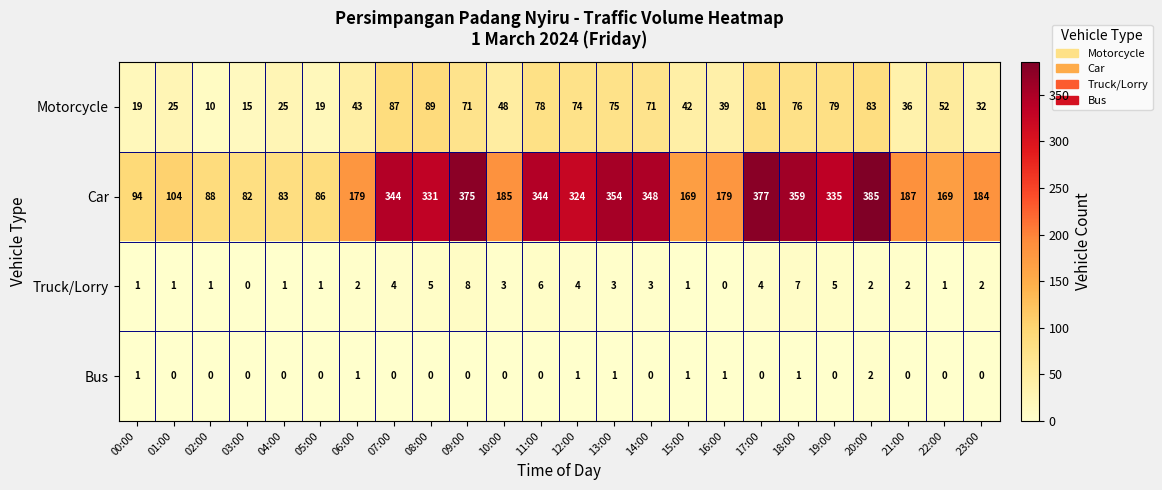

How many values in the Truck/Lorry series are below 2?

9